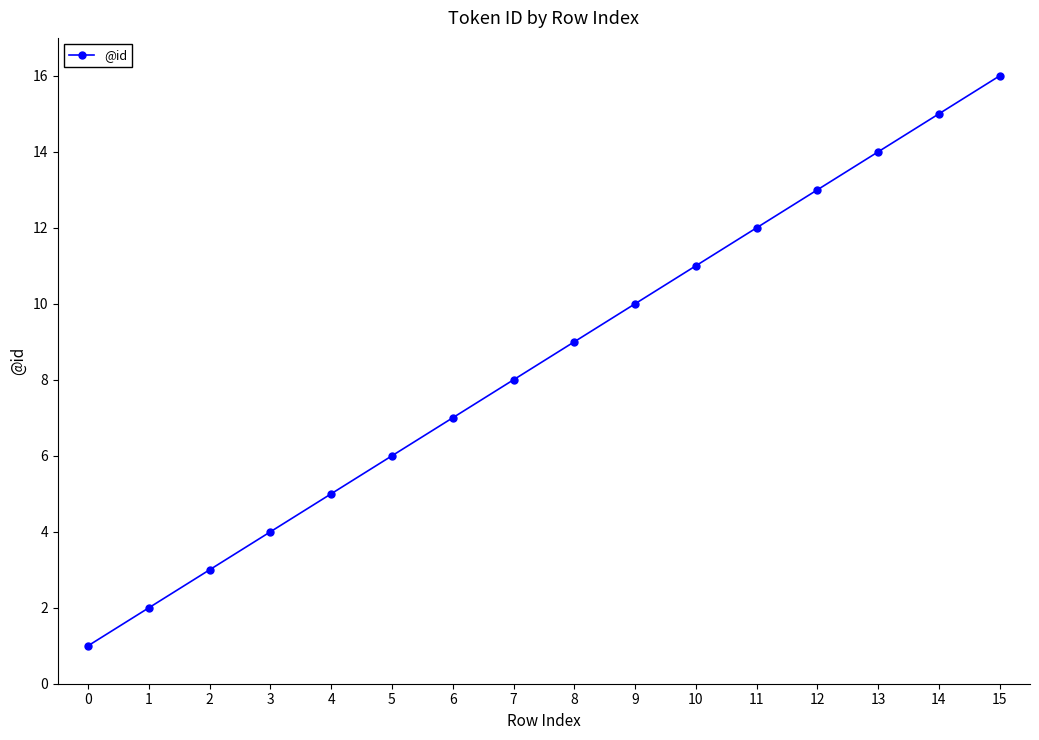

True or false: there are more than 2 points higher than both neighbors.

False